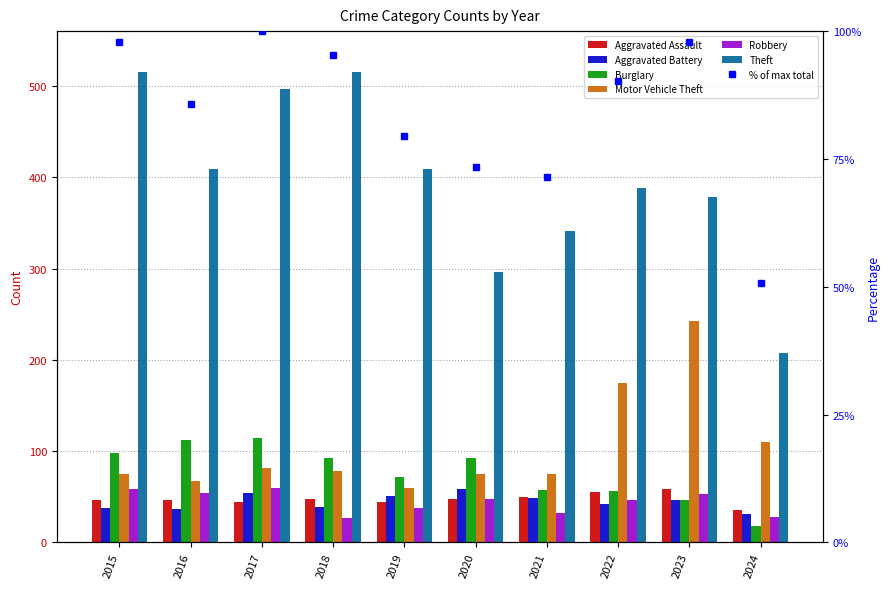

Which series has the largest total across all categories?

Theft